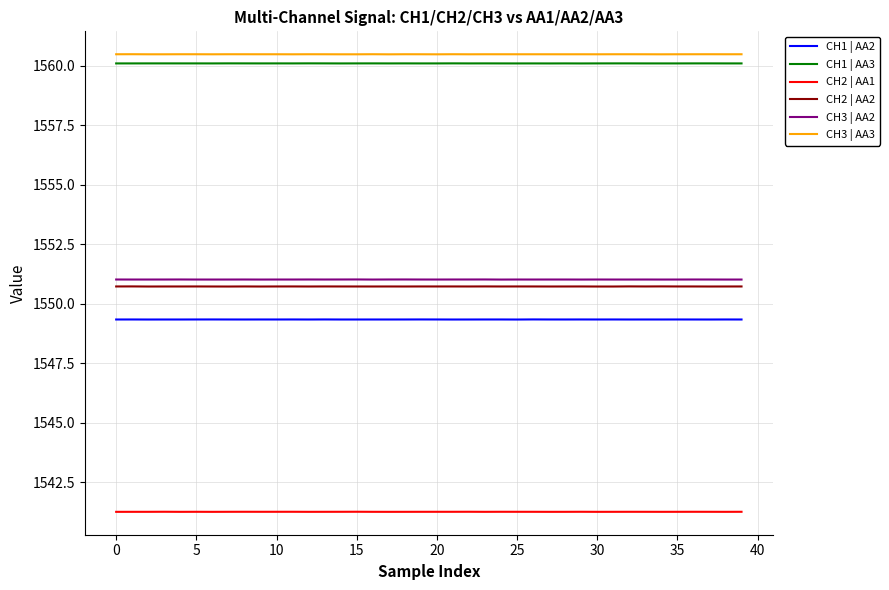

True or false: CH2 | AA2 and CH2 | AA1 cross at least once.

False